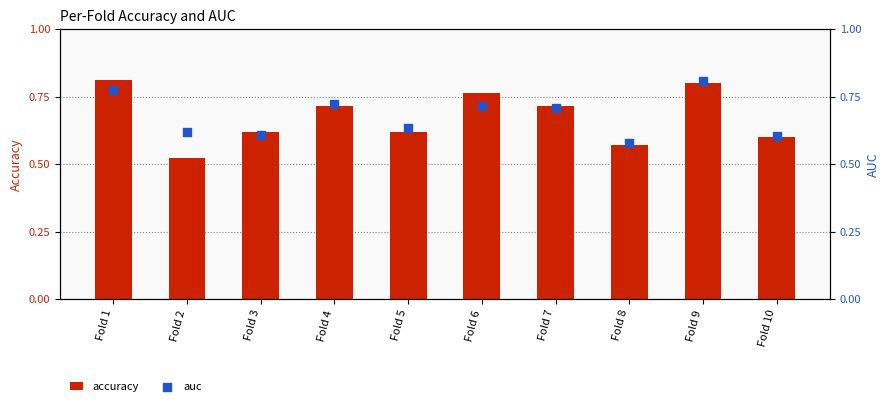

What are all the series names shown in the legend?

accuracy, auc